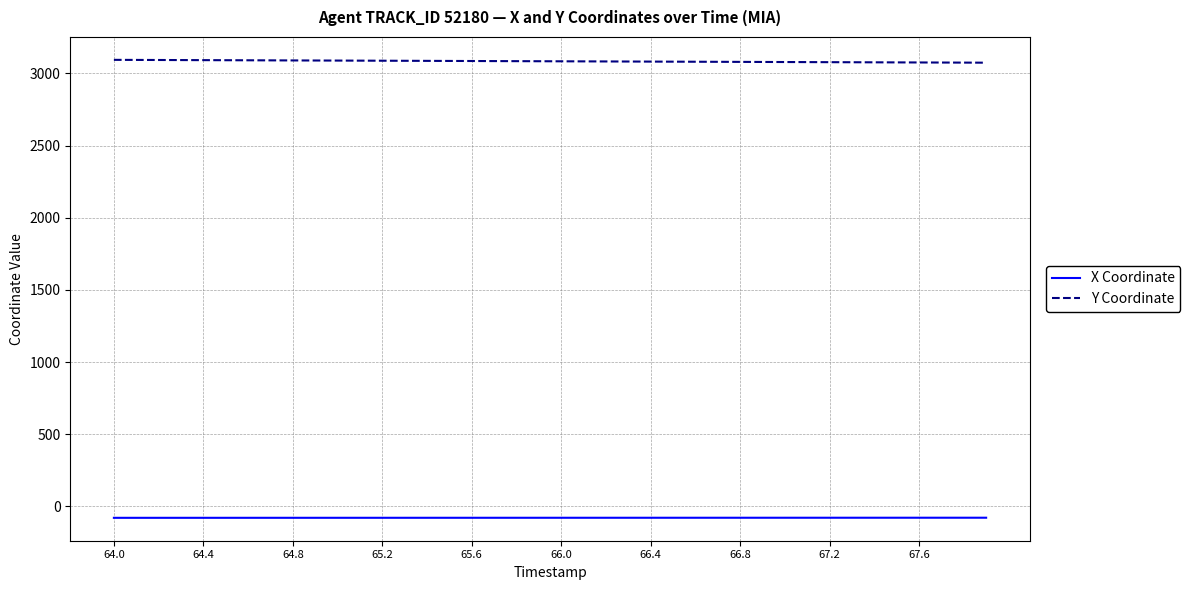

True or false: Y Coordinate and X Coordinate cross at least once.

False